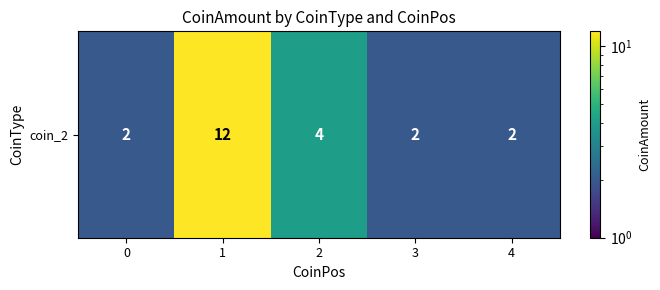

At which label is the value closest to 7?

2